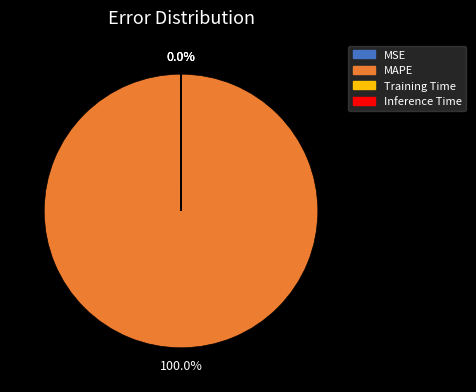

Is there a majority slice in this chart?

Yes